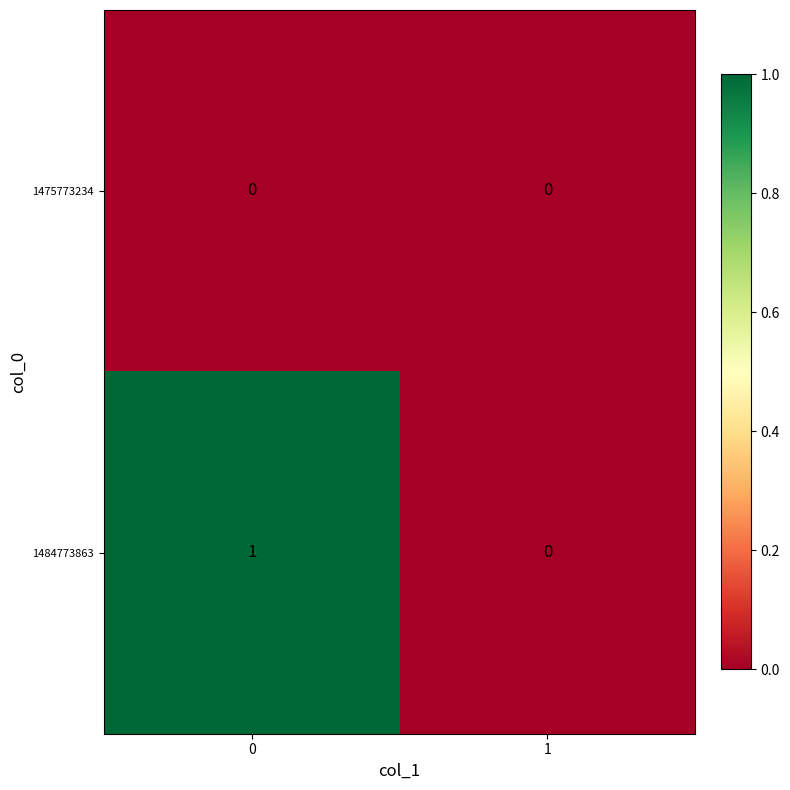

Between 0 and 1, which series saw the biggest shift?

1484773863